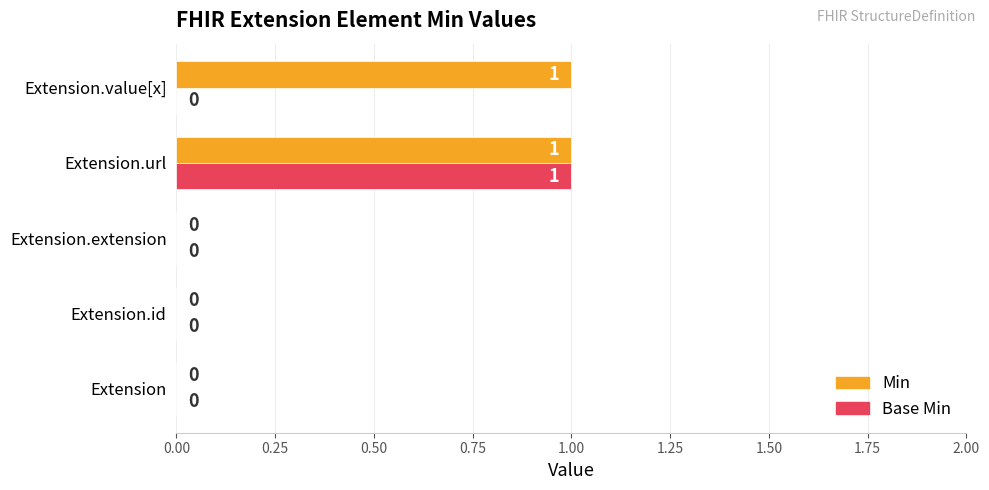

How many Base Min values are between 0 and 1?

5